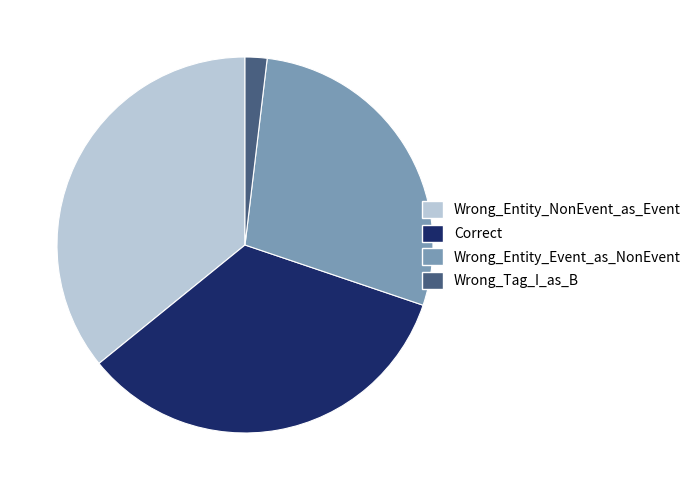

Does Wrong_Entity_Event_as_NonEvent represent more than half of the total?

No